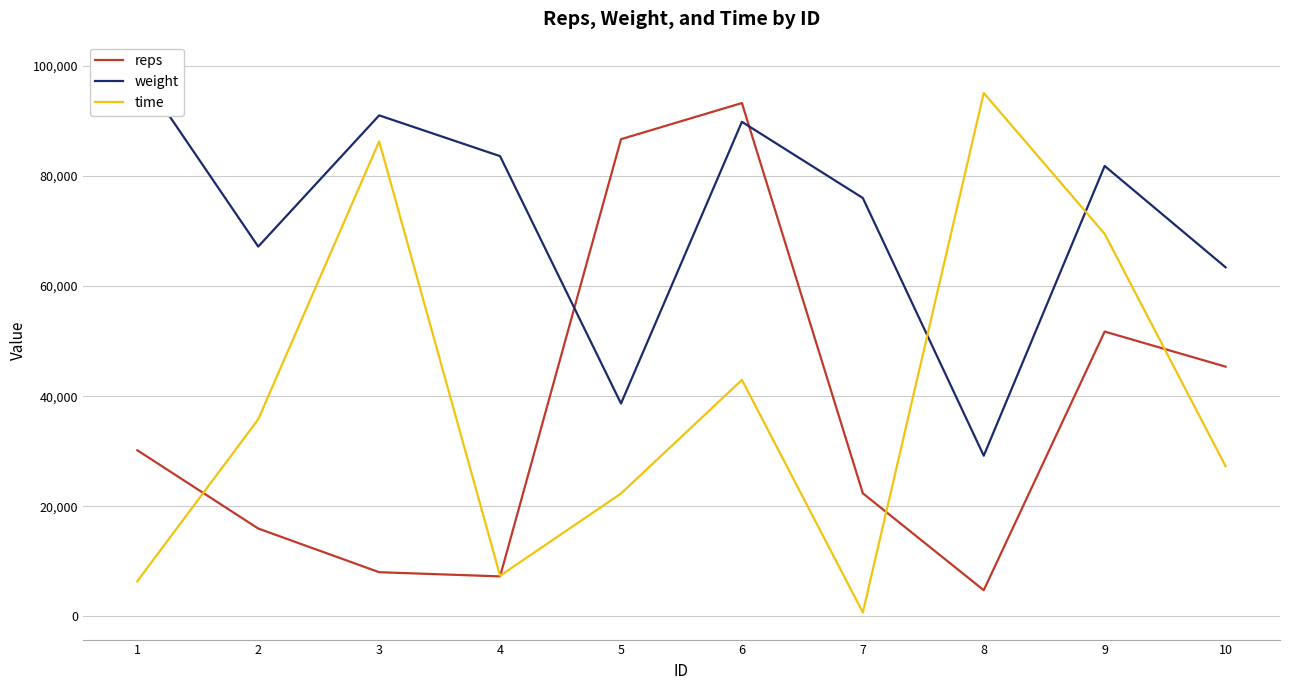

What is the difference between the reps values at 10 and 6?

47891